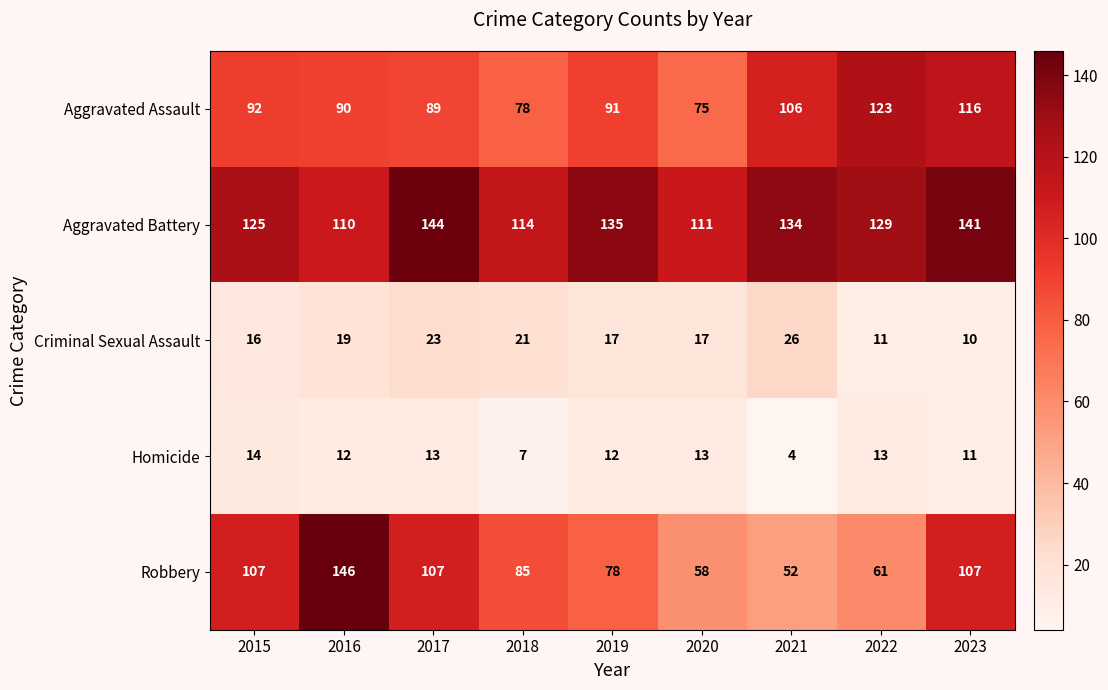

At which label does Aggravated Battery first exceed 129?

2017